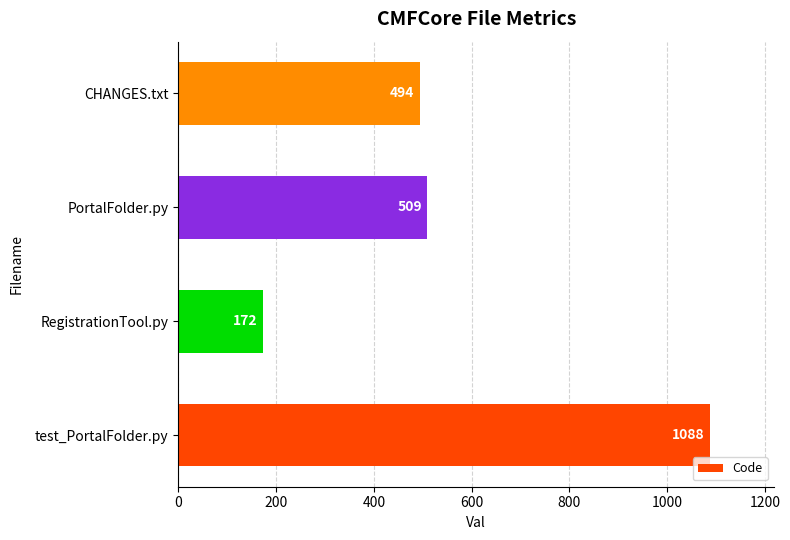

How many data points are less than 509?

2